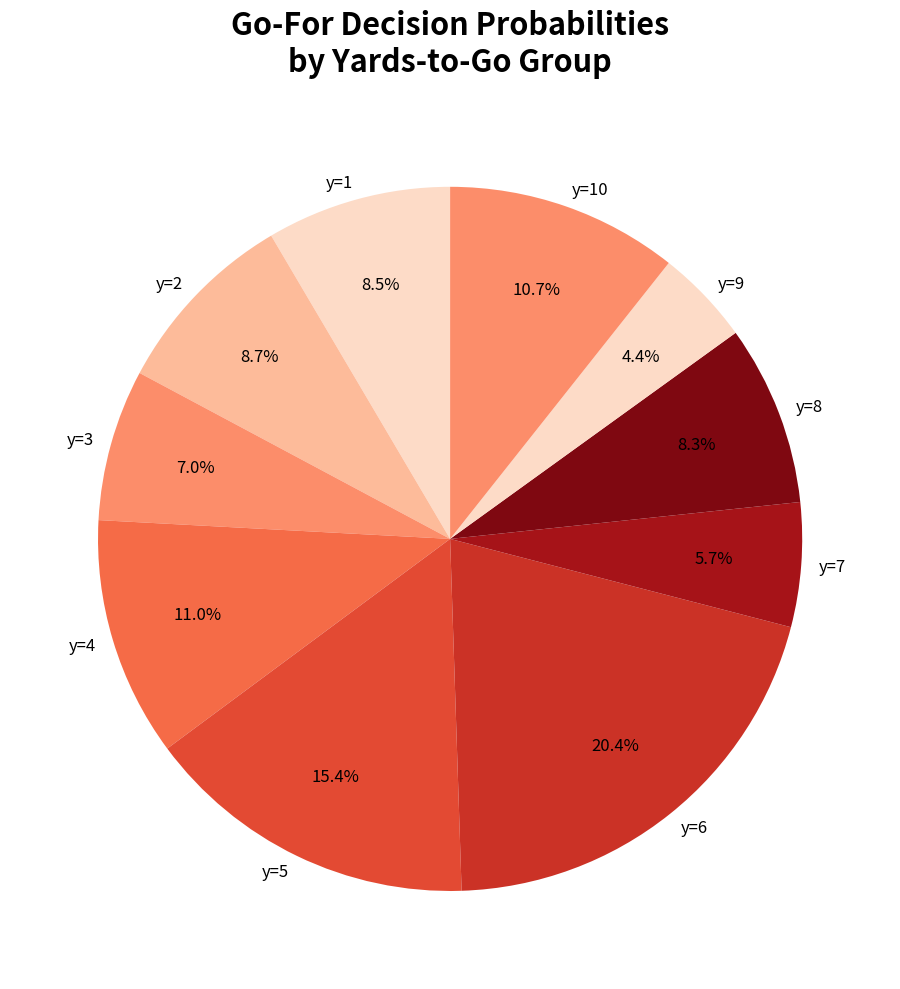

Combined, do y=3 and y=10 account for over 50%?

No